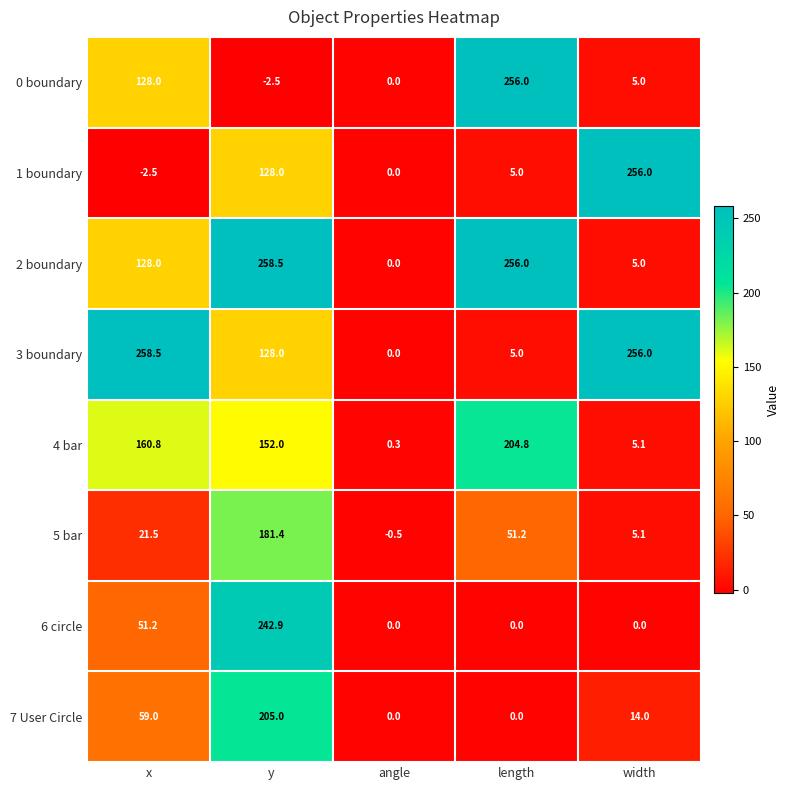

True or false: 6 circle has a value of 103.2 at length.

False